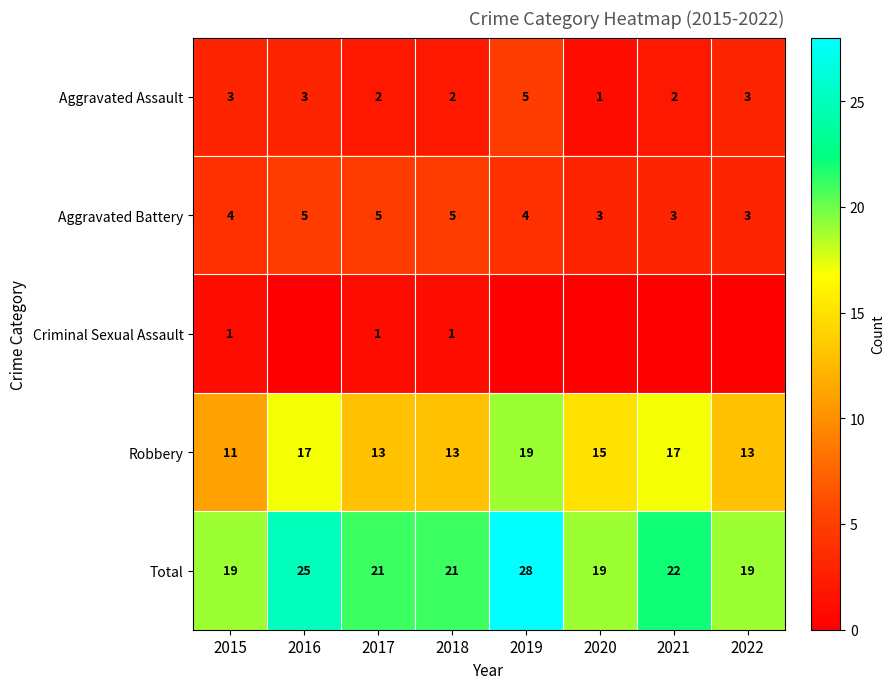

What is the lowest value of the Aggravated Assault series?

1